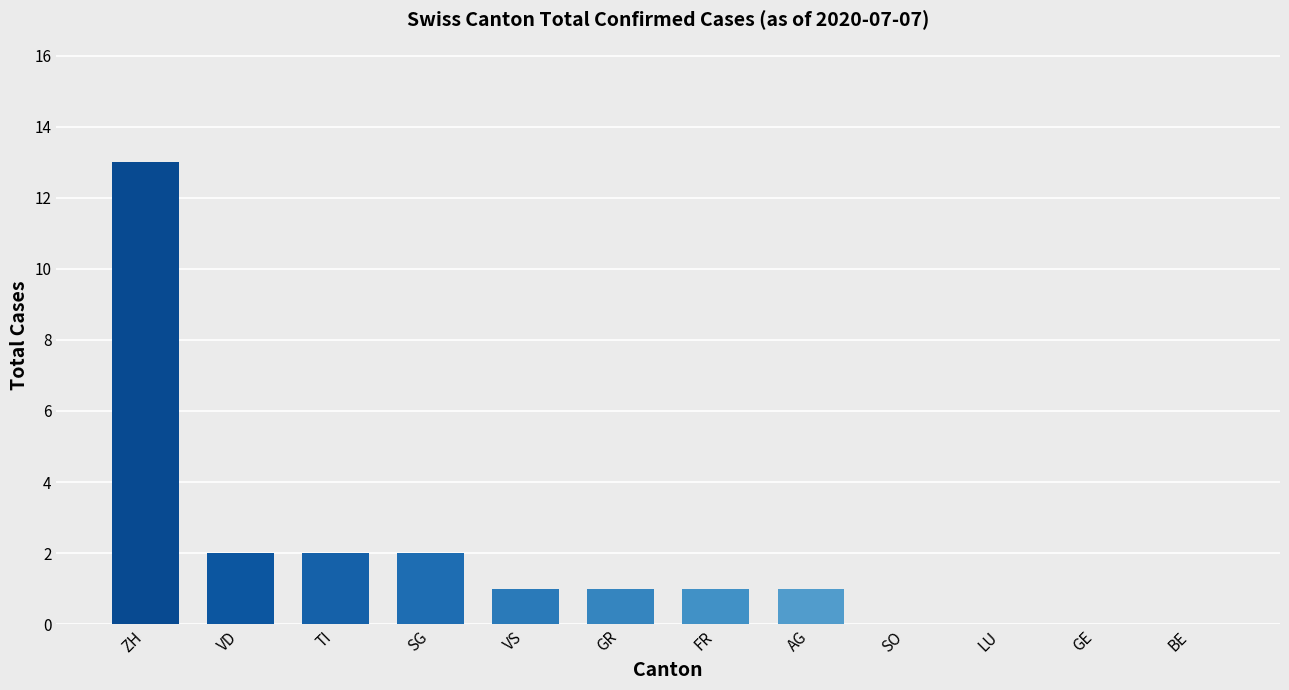

Which category has the highest value across all series?

ZH